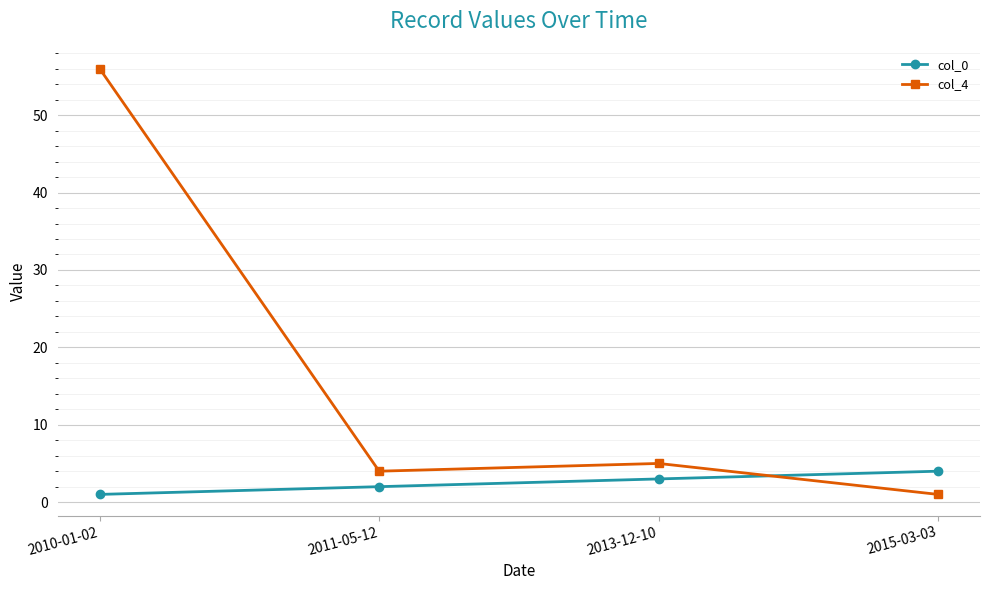

How many categories are shown in the chart?

4